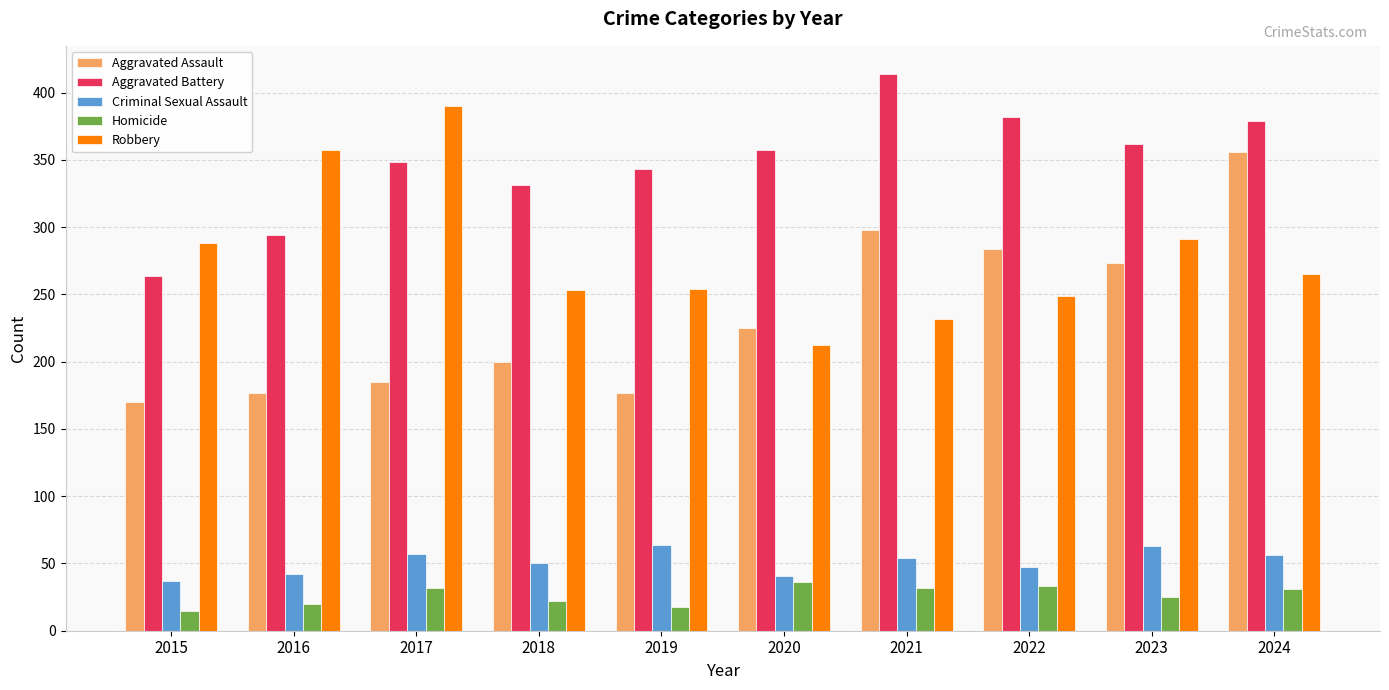

List the series in order of their peak value, highest first.

Aggravated Battery, Robbery, Aggravated Assault, Criminal Sexual Assault, Homicide